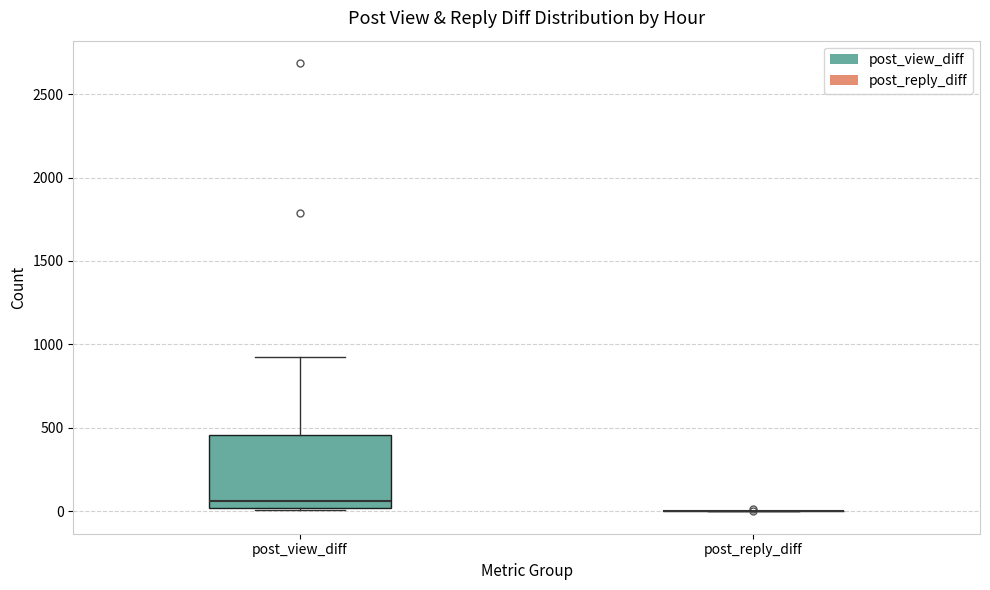

Comparing the boxes themselves (not the whiskers), which one is the tallest?

post_view_diff